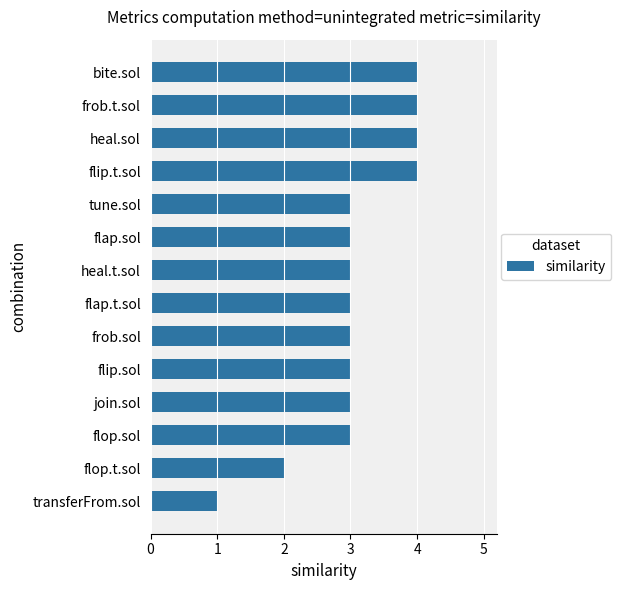

What is the difference between the maximum and minimum values?

3